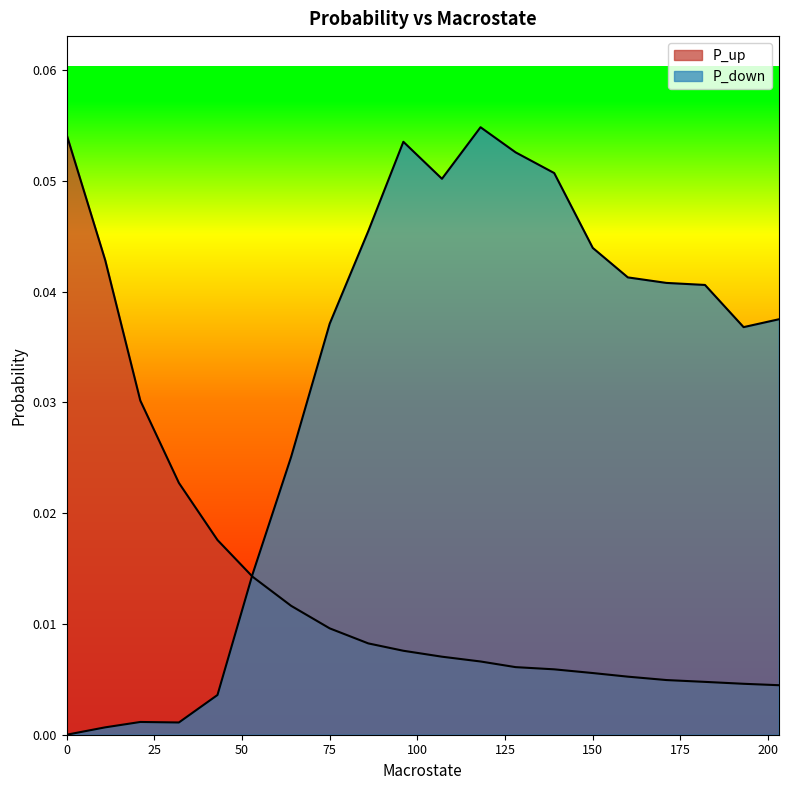

Rank the series by their average value, from lowest to highest.

P_up, P_down